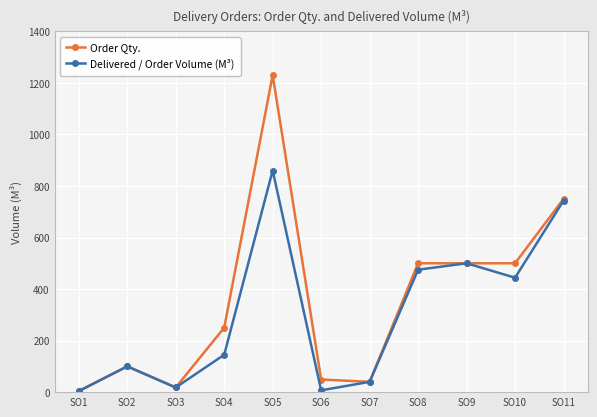

Rank the series by their average value, from lowest to highest.

Delivered / Order Volume (M³), Order Qty.